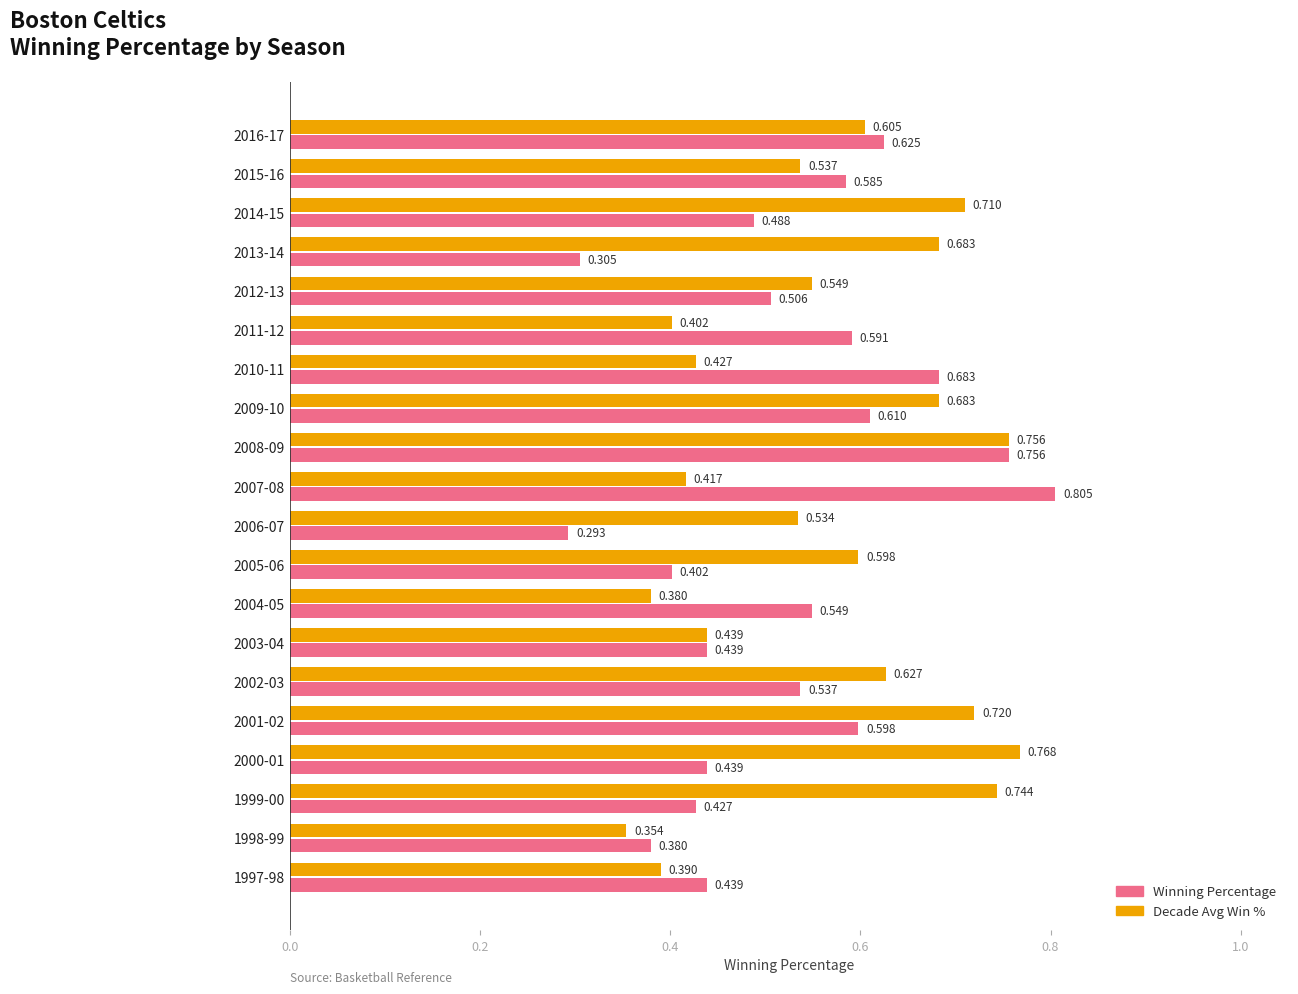

Which category has the lowest value across all series?

2006-07